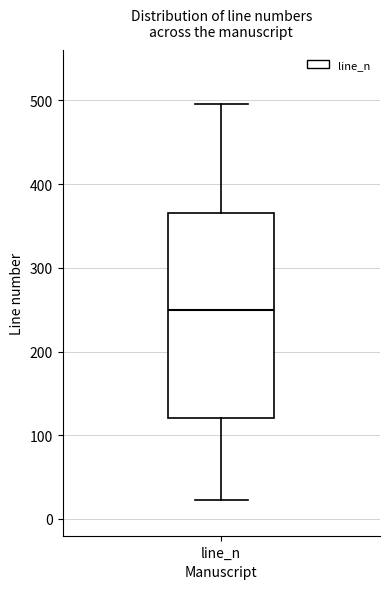

Where does the lower whisker of the box for line_n end on the y-axis? The values are not printed on the chart, so give them approximately, as read against the axis.

20